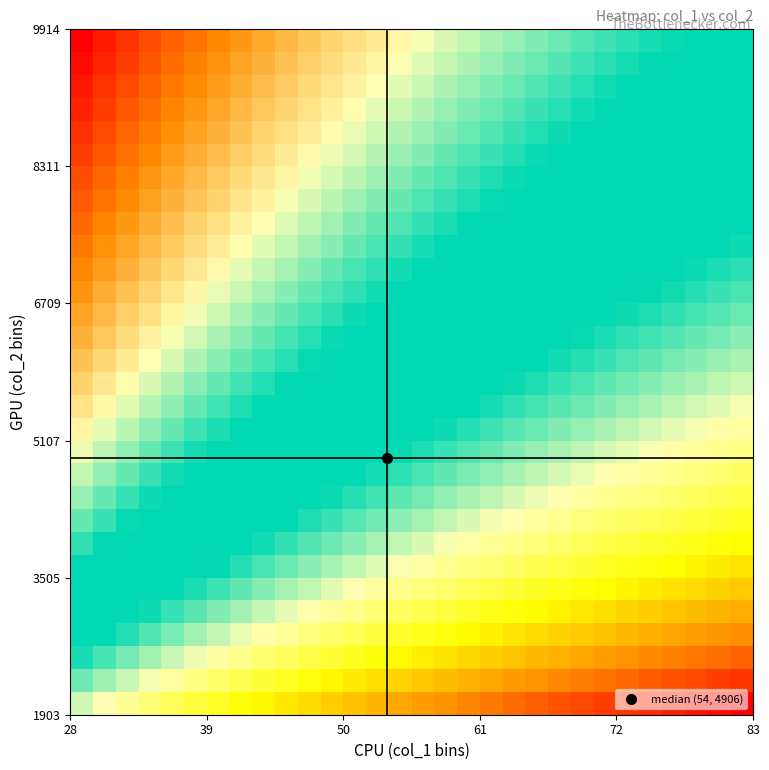

At how many categories does at least one series exceed 0?

30